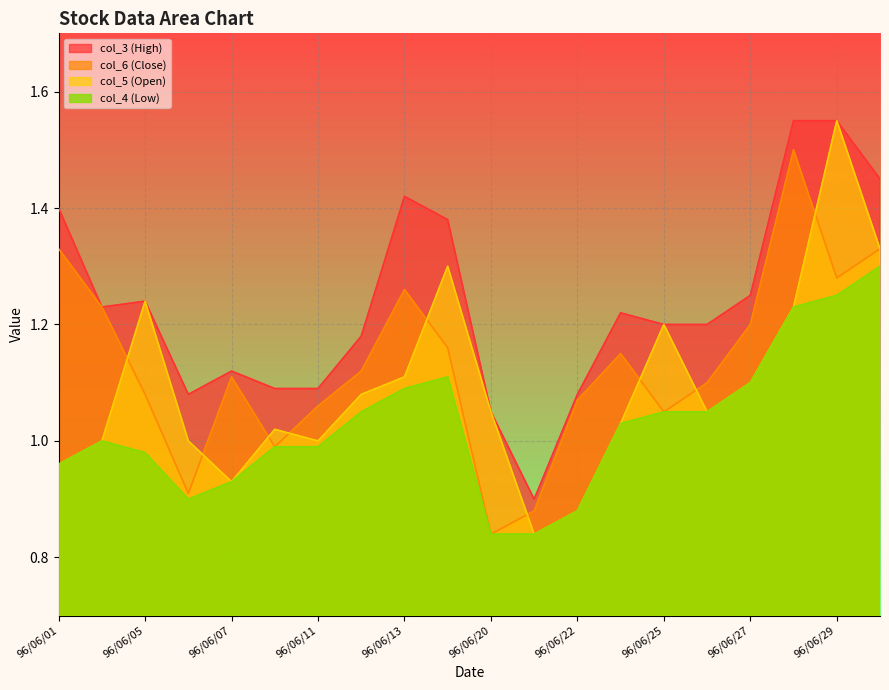

List the series in order of their peak value, lowest first.

col_4 (Low), col_6 (Close), col_5 (Open), col_3 (High)